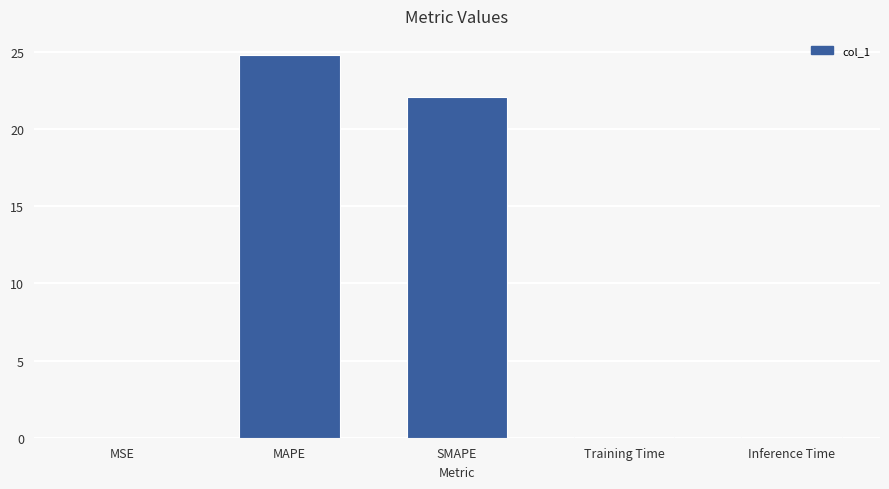

Between Training Time and MAPE, which is larger?

MAPE